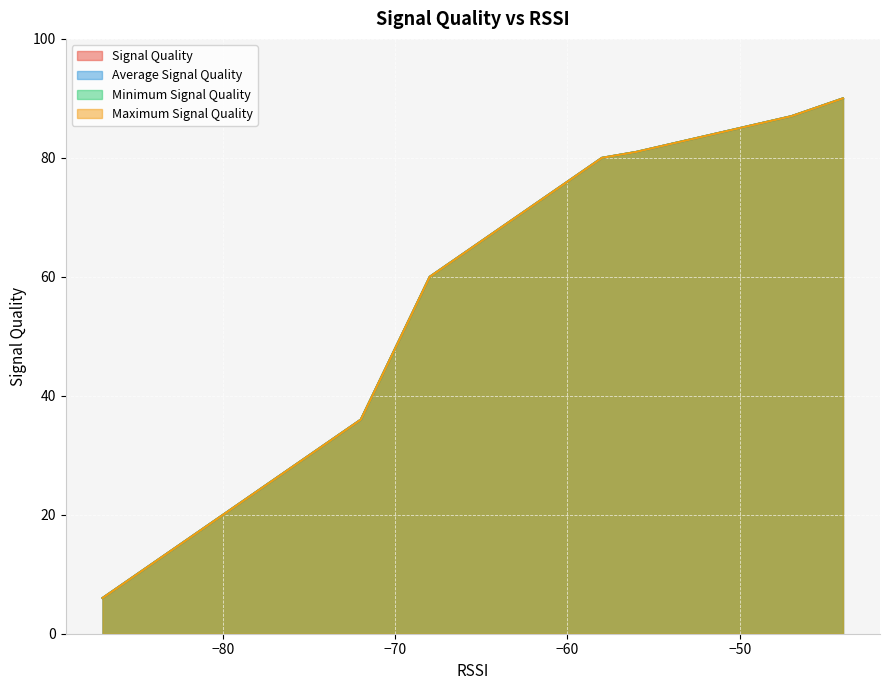

Rank the series by their maximum value, from lowest to highest.

Signal Quality, Average Signal Quality, Minimum Signal Quality, Maximum Signal Quality